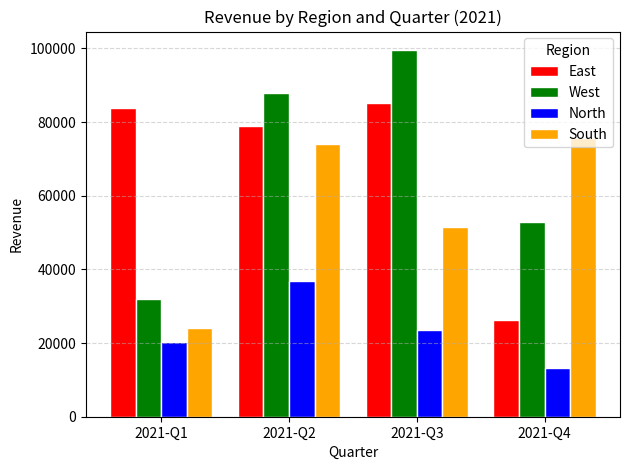

How many data points in West are less than 87978?

2